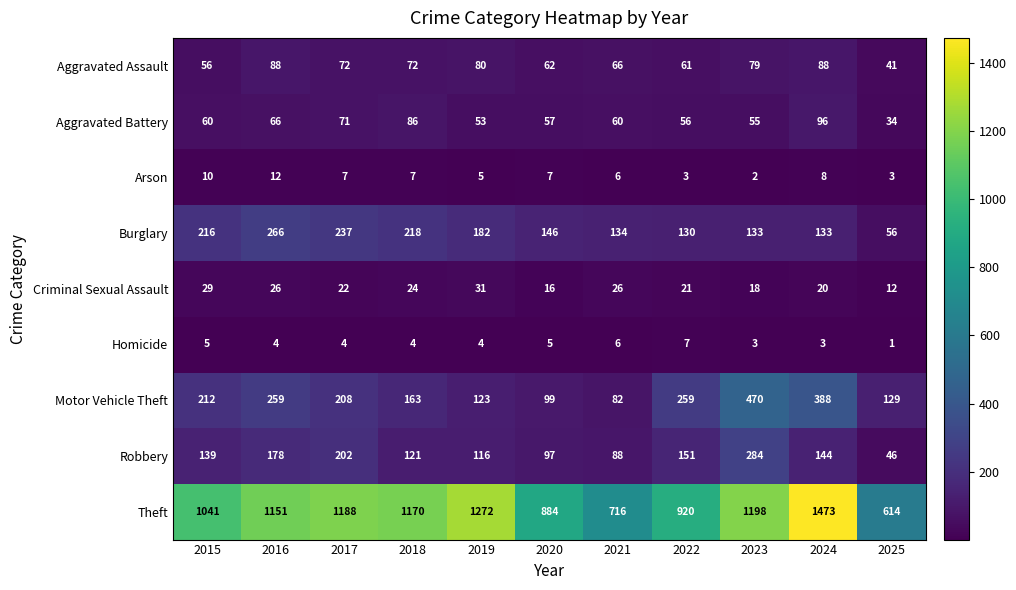

Which category has the lowest value across all series?

2025